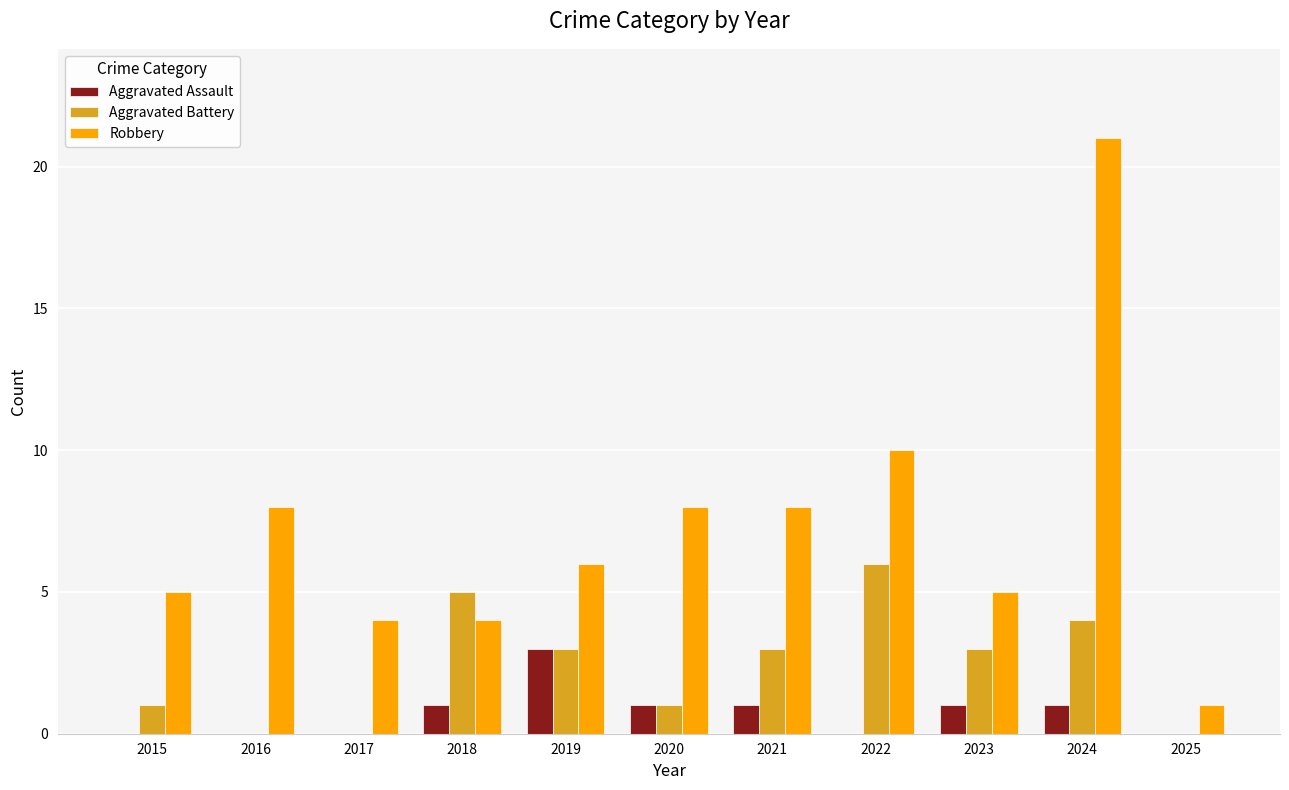

What is the difference between the Aggravated Battery values at 2022 and 2016?

6